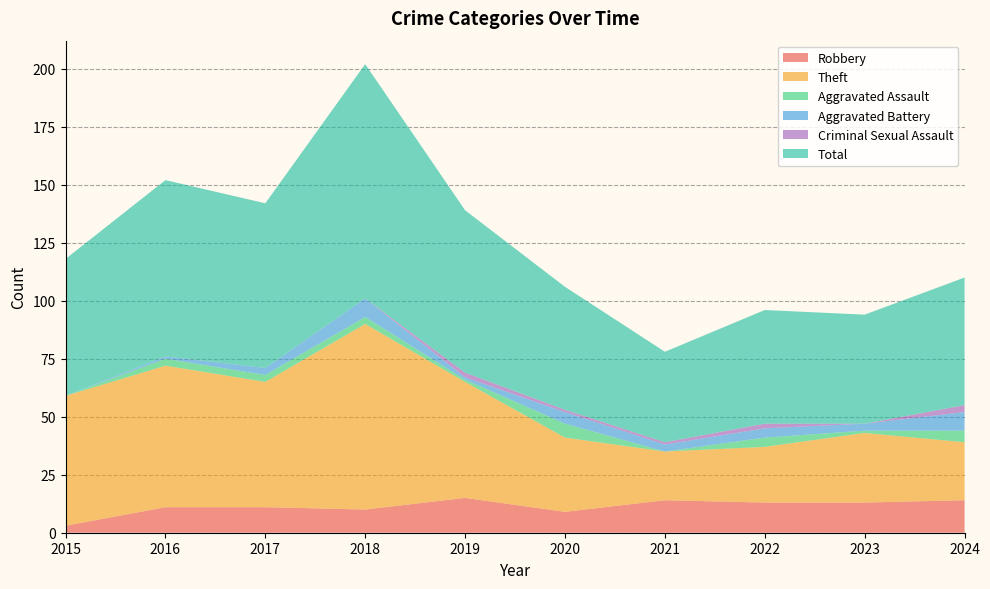

Reading right to left, what are all the values shown in this chart?

Robbery: 14	13	13	14	9	15	10	11	11	3
Theft: 25	30	24	21	32	50	80	54	61	56
Aggravated Assault: 5	1	4	0	6	1	3	3	3	0
Aggravated Battery: 8	3	4	3	5	1	8	3	1	0
Criminal Sexual Assault: 3	0	2	1	1	2	0	0	0	0
Total: 55	47	49	39	53	70	101	71	76	59